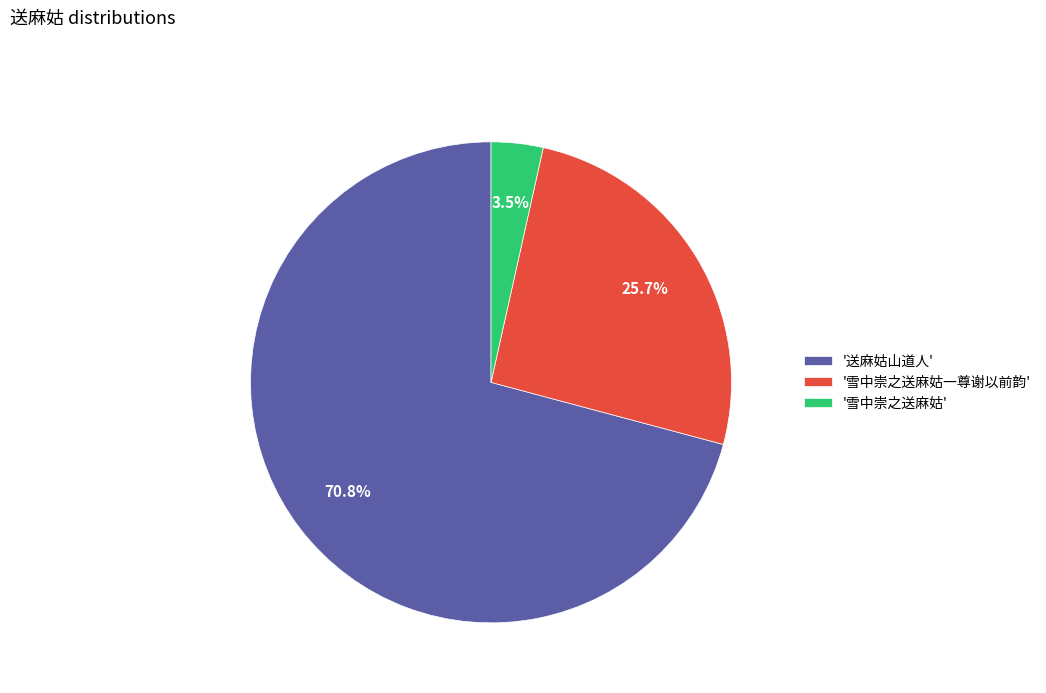

What is the largest slice in the pie chart?

'送麻姑山道人'